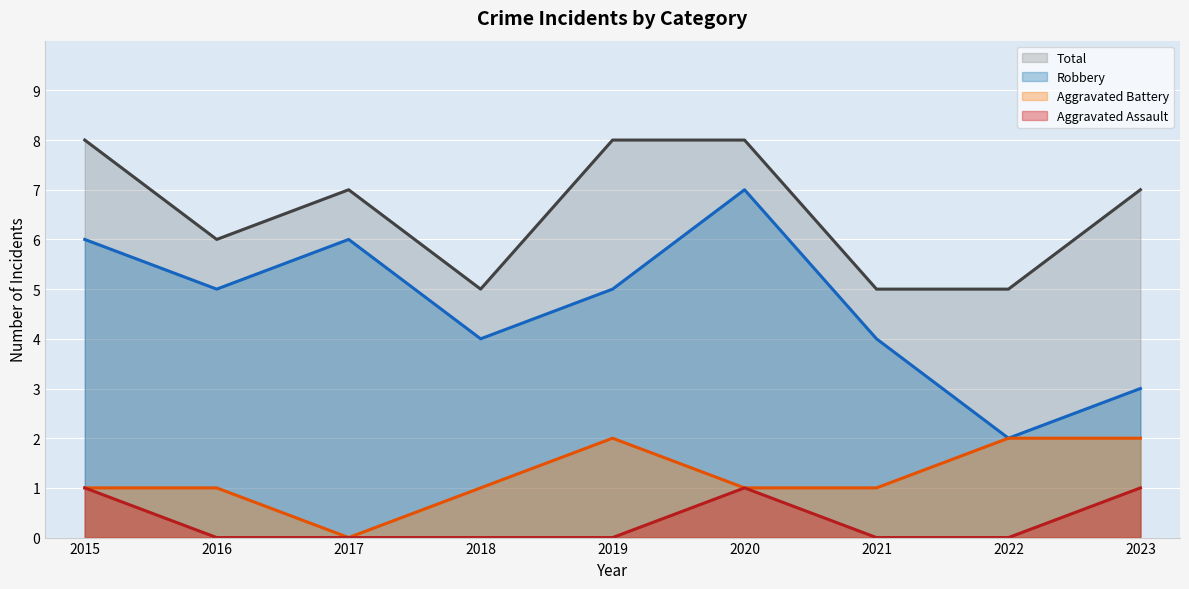

What is the greatest value displayed?

8